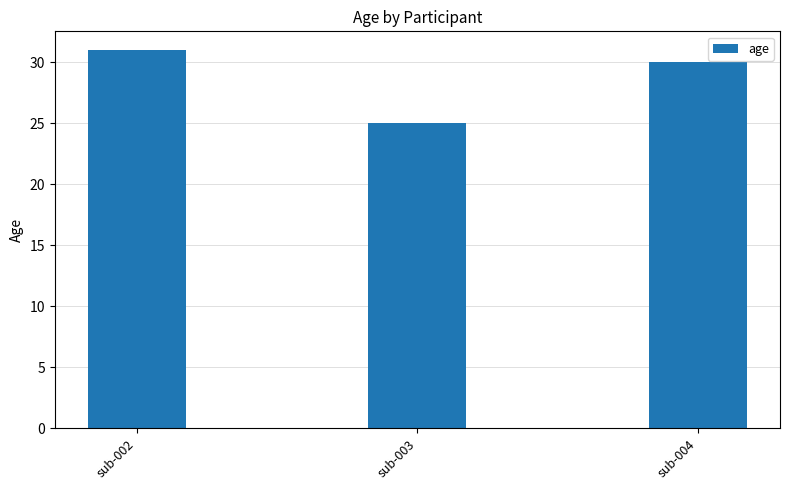

Rank the categories by value from highest to lowest.

sub-002, sub-004, sub-003